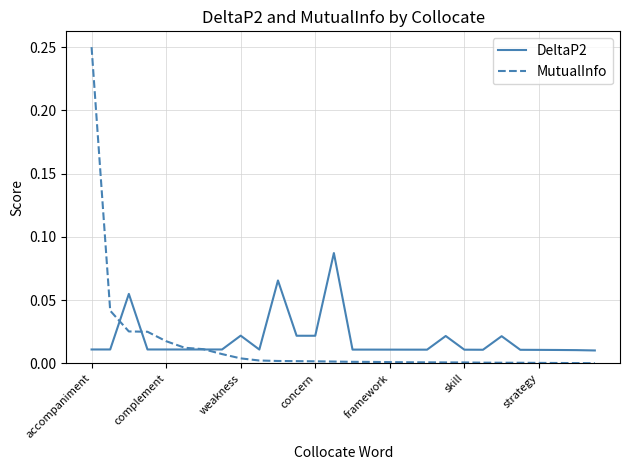

At how many categories does at least one series exceed 0?

28